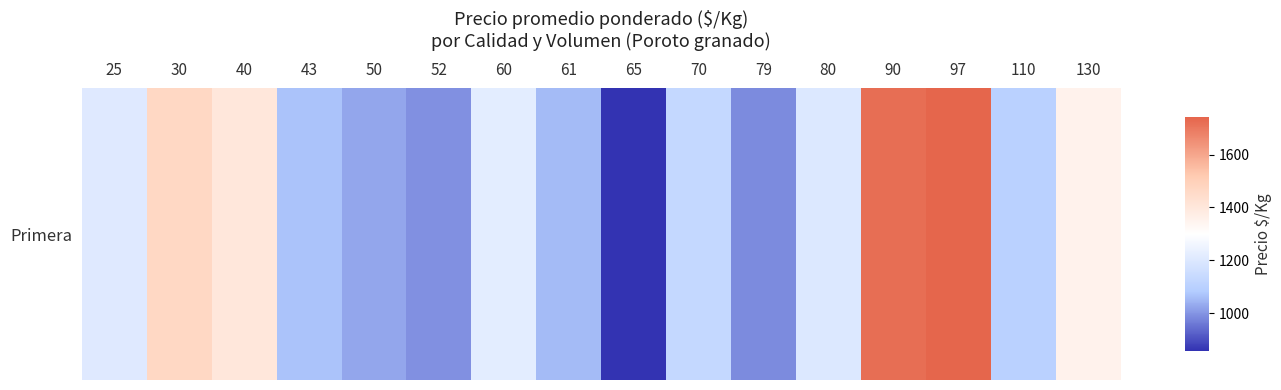

Reading left to right, list all the values displayed in this chart.

1206.6	1466.5	1400.0	1067.3	1024.7	993.3	1220.0	1056.1	858.0	1132.0	987.4	1201.0	1720.0	1740.0	1102.0	1354.0